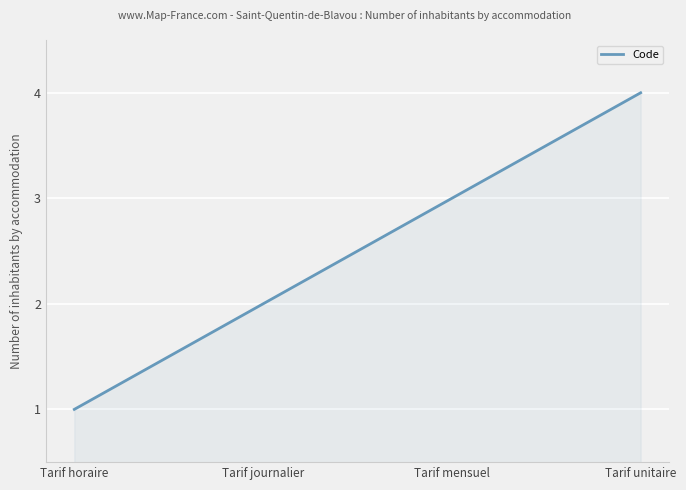

What is the difference between the maximum and minimum values?

3